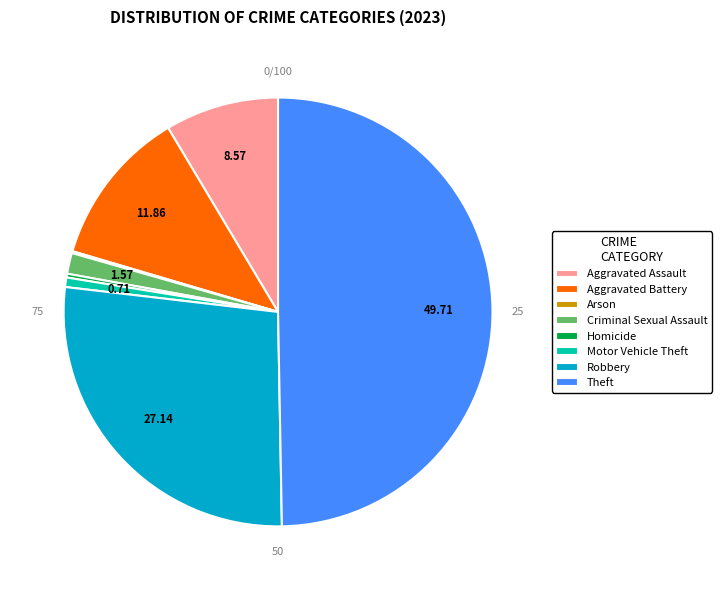

Combined, what portion of the pie is Homicide and Motor Vehicle Theft?

1.0%